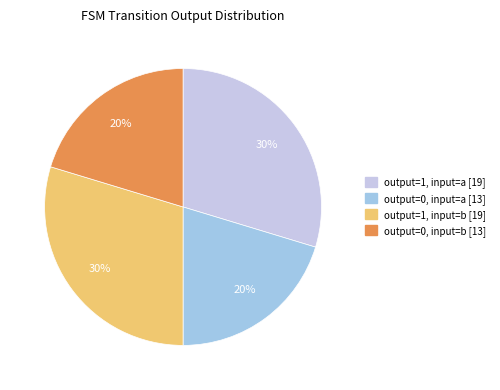

Count the number of slices in the pie.

4